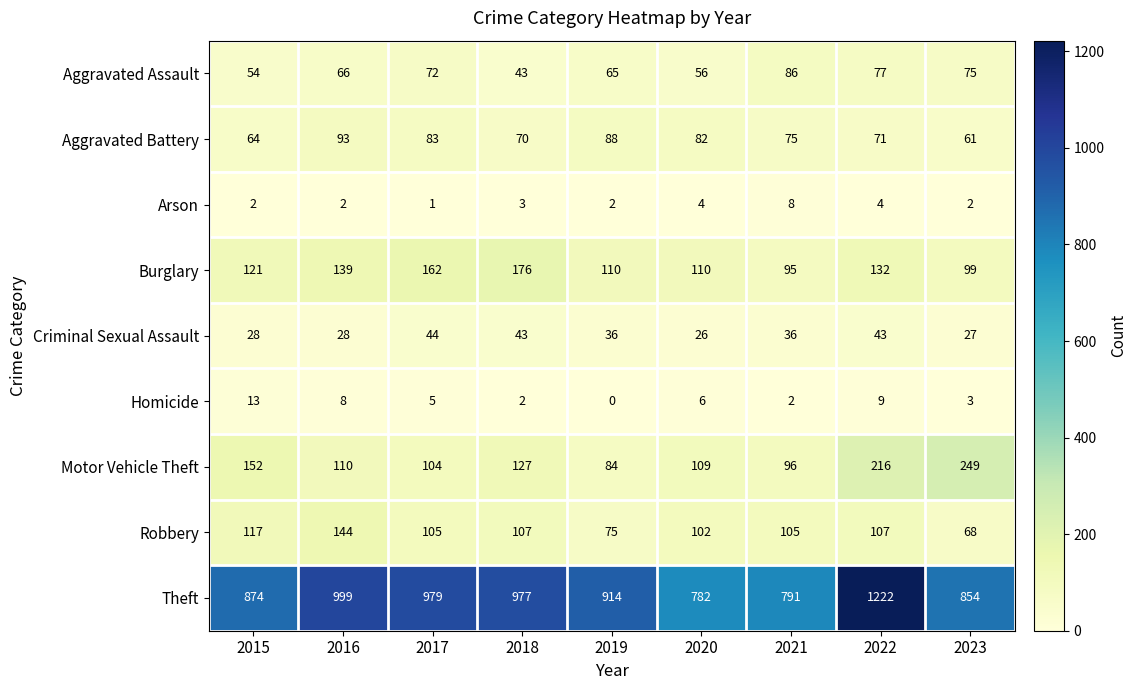

True or false: Aggravated Battery has a value of 82 at 2020.

True